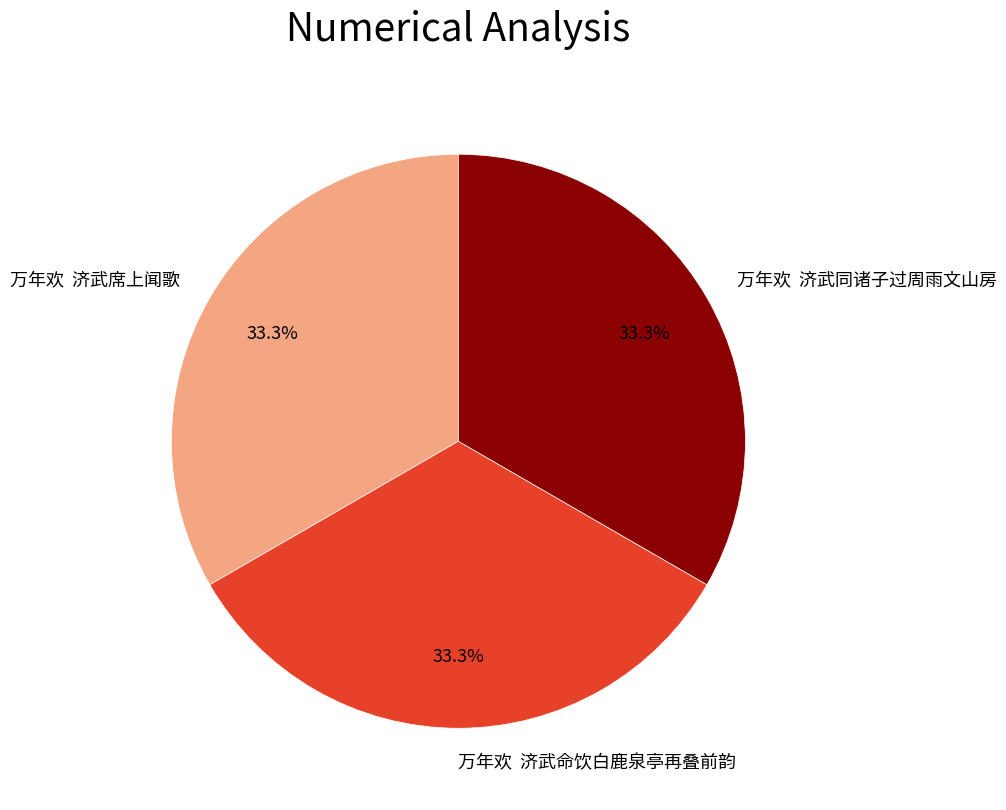

Combined, do 万年欢 济武同诸子过周雨文山房 and 万年欢 济武席上闻歌 account for over 50%?

Yes